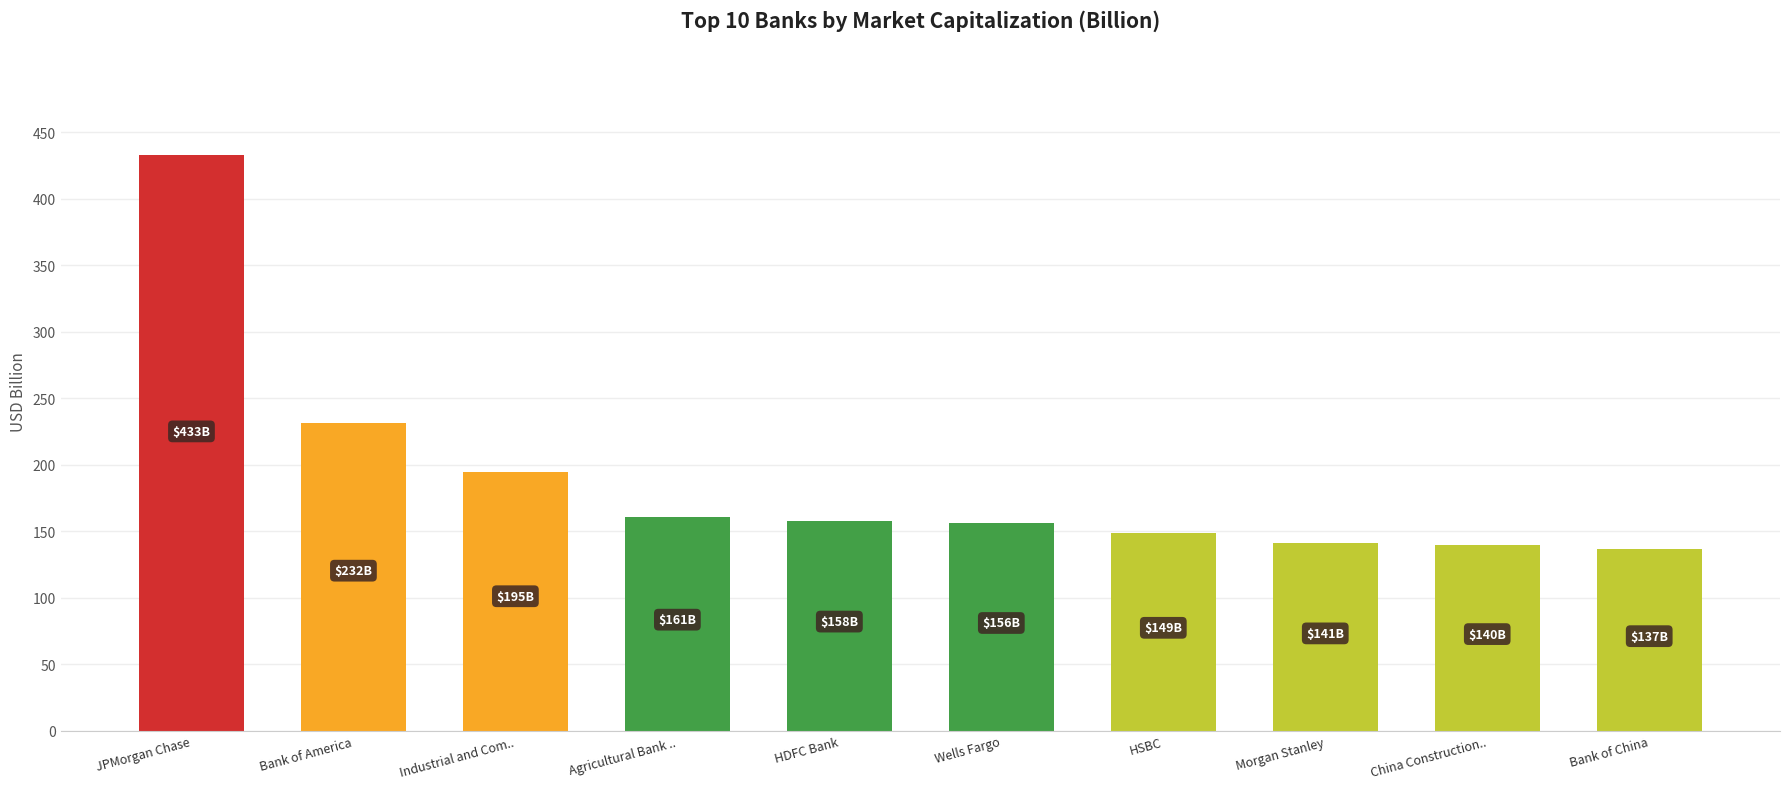

True or false: the data shows 85.5 at Bank of China.

False